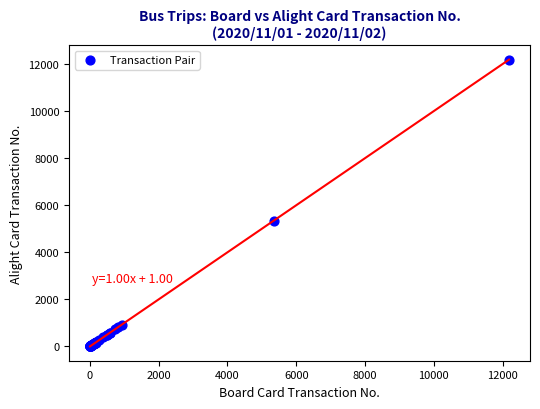

What Y value in the scatter plot is closest to 6097?

5351